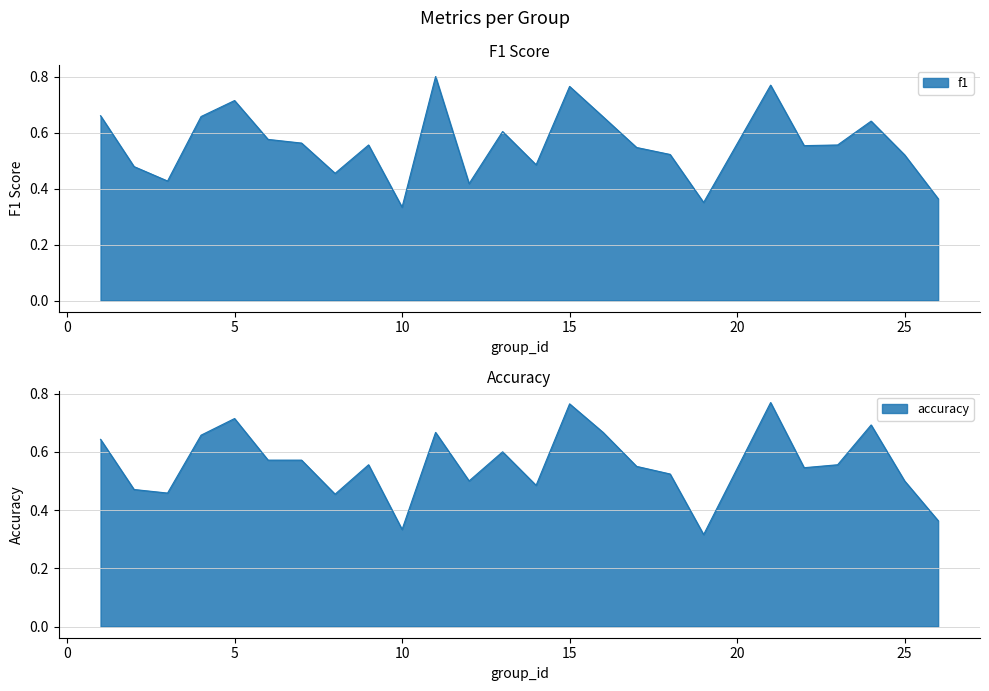

What is the lowest value of the f1 series?

0.3